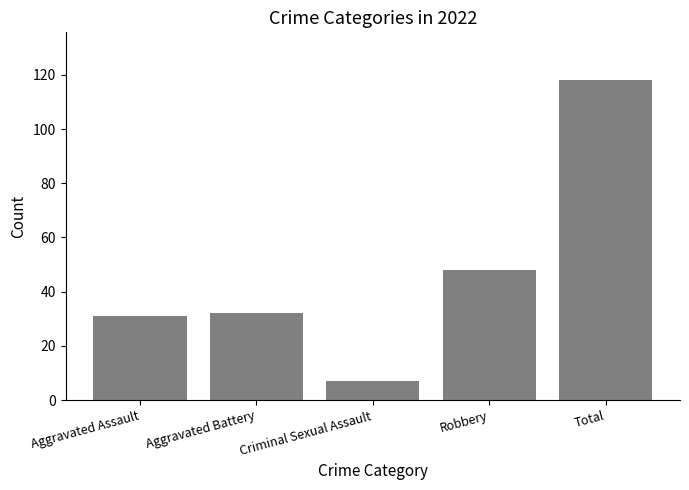

What is the label of the 4th bar from the right?

Aggravated Battery